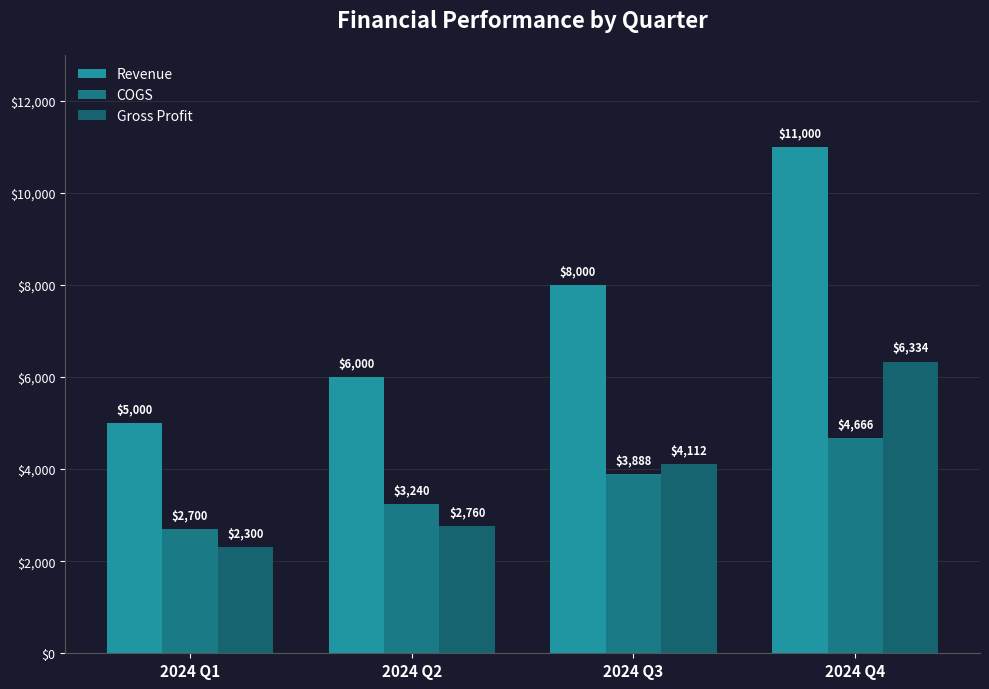

Is it true that Revenue equals 6000 at 2024 Q2?

True